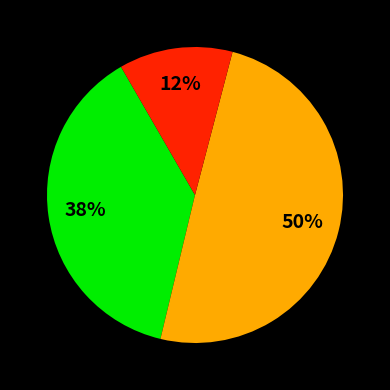

To the nearest percent, what is the average slice percentage?

33%